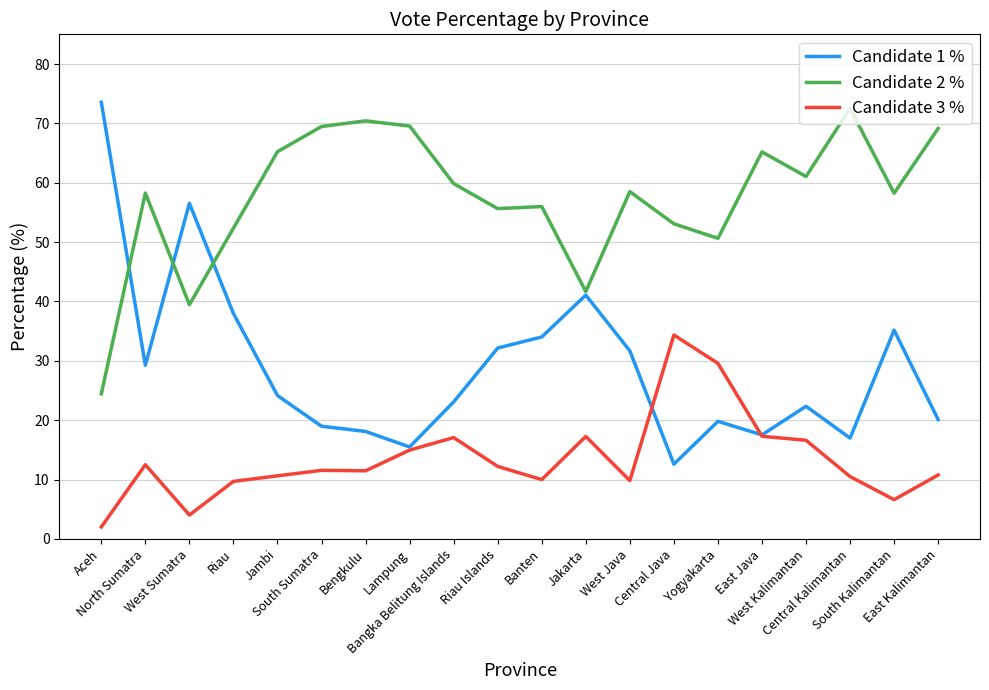

Where is the first local maximum for Candidate 1 %?

West Sumatra